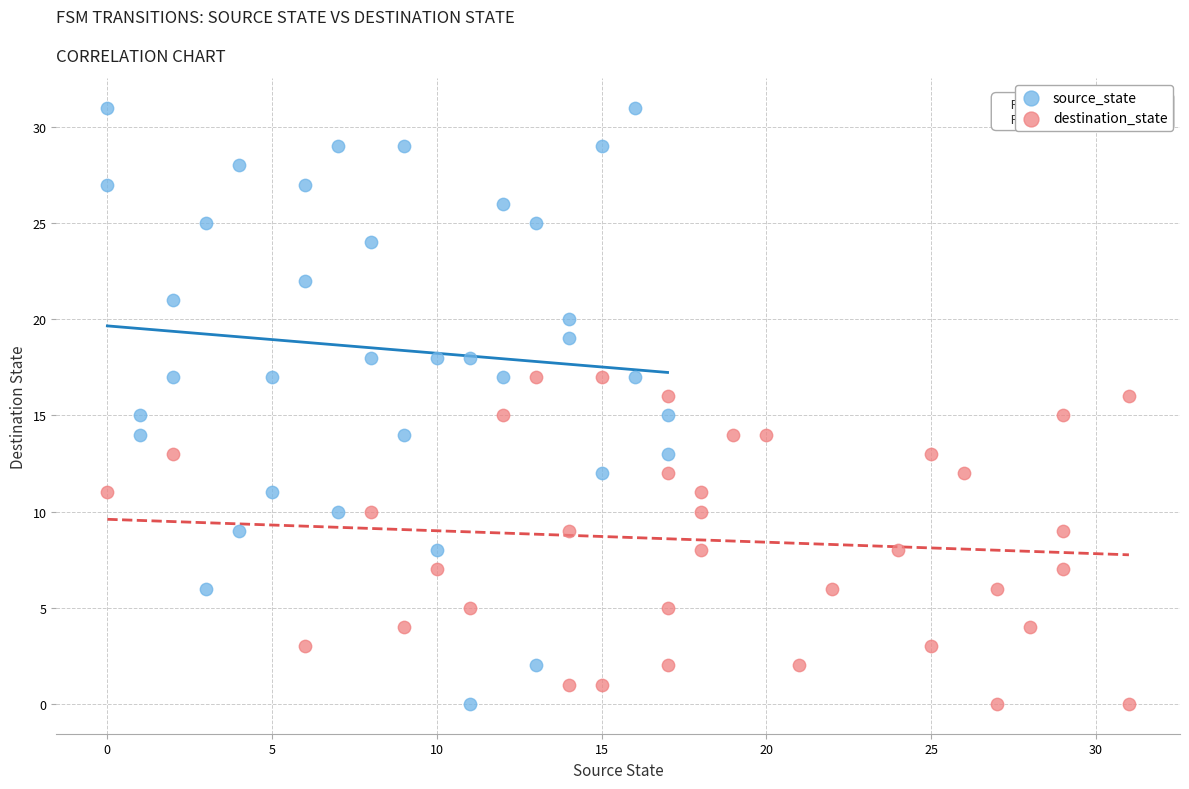

Which series has the largest Y range (max minus min)?

source_state